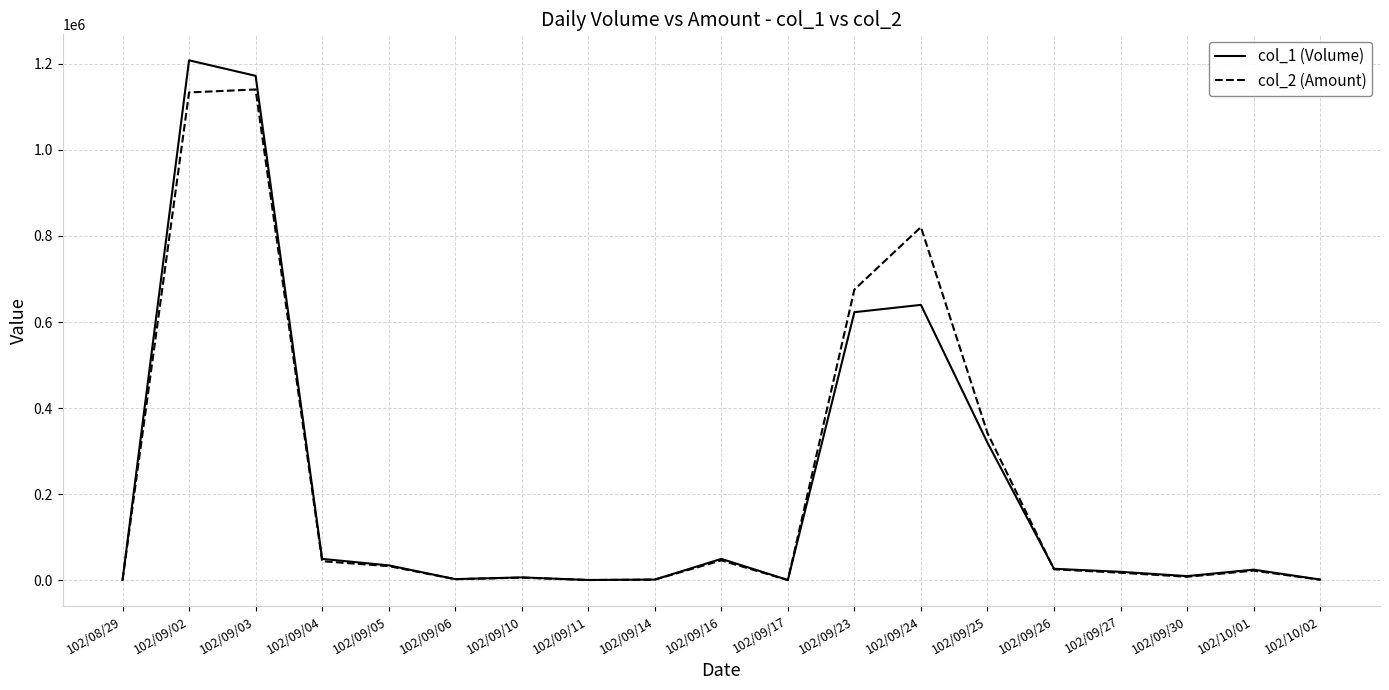

List the series in order of their peak value, highest first.

col_1 (Volume), col_2 (Amount)